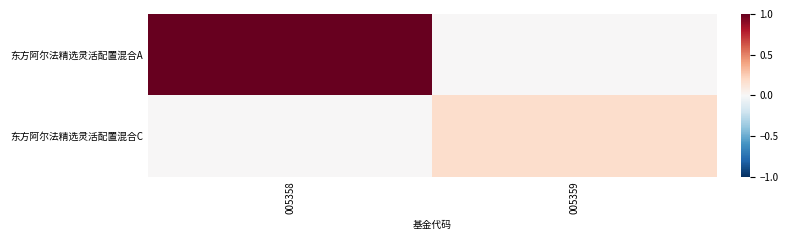

Reading left to right, transcribe all the data shown in this chart.

东方阿尔法精选灵活配置混合A: 005358=1.0	005359=0.0
东方阿尔法精选灵活配置混合C: 005358=0.0	005359=0.2